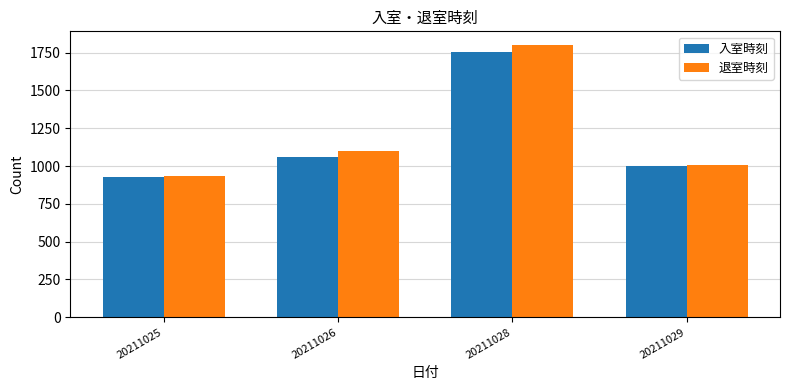

The value of 入室時刻 at 20211025 is 930. True or false?

True